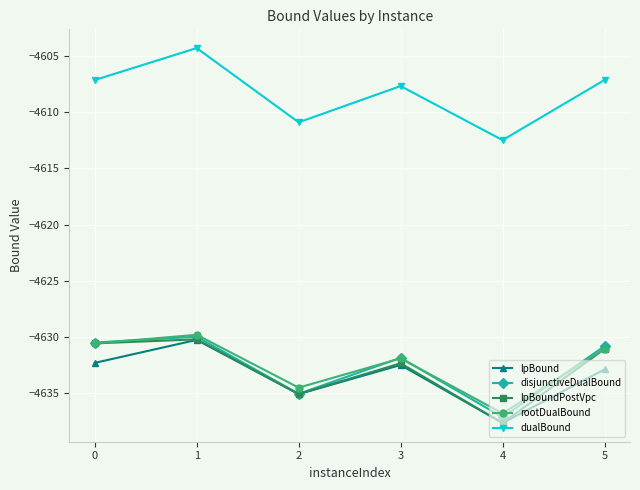

What is the difference between the highest and lowest values at 3?

24.8